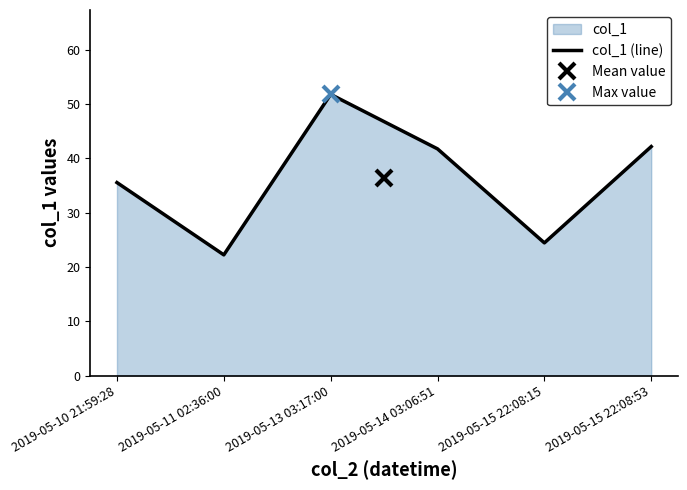

Count the number of categories in the chart.

6